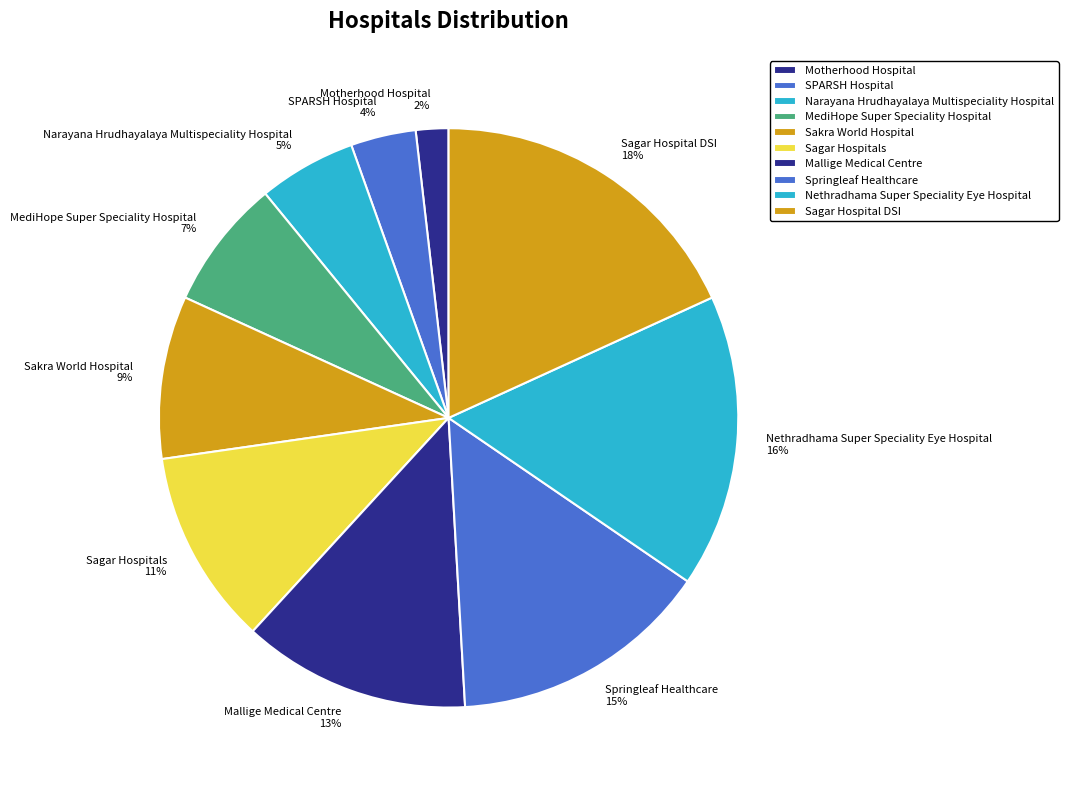

Is the sum of Nethradhama Super Speciality Eye Hospital and Motherhood Hospital greater than half?

No